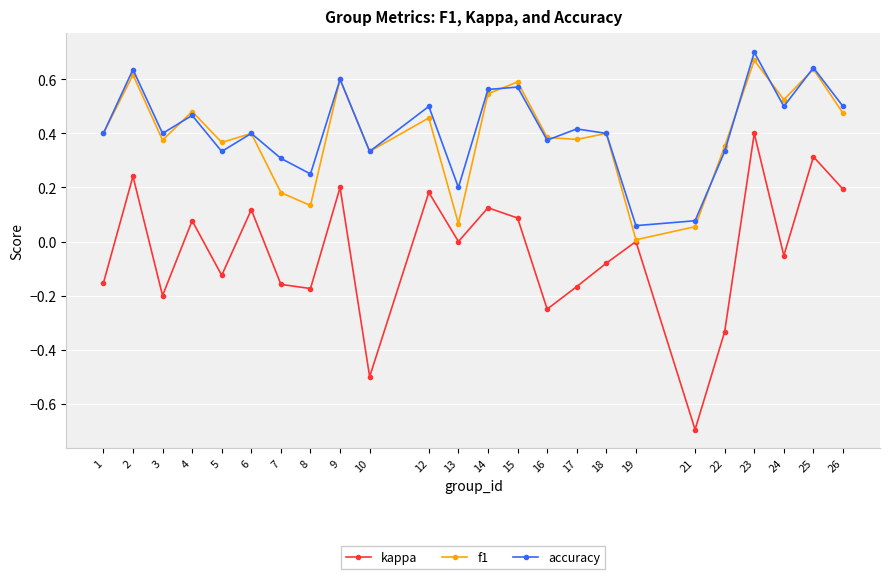

The value of f1 at 12 is 0.6. True or false?

False